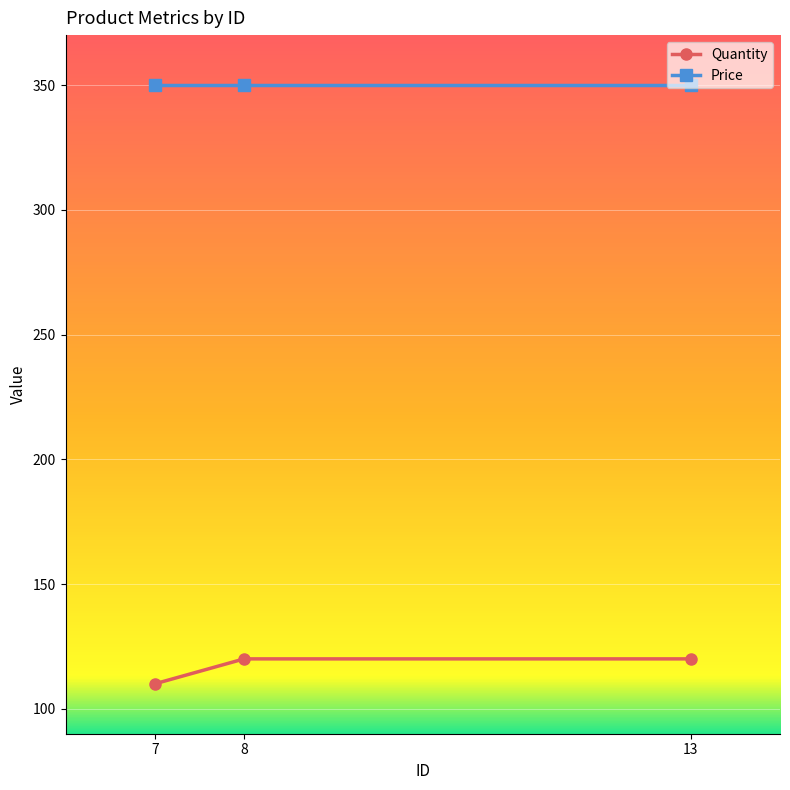

The Quantity series shows 110 at 7. True or false?

True